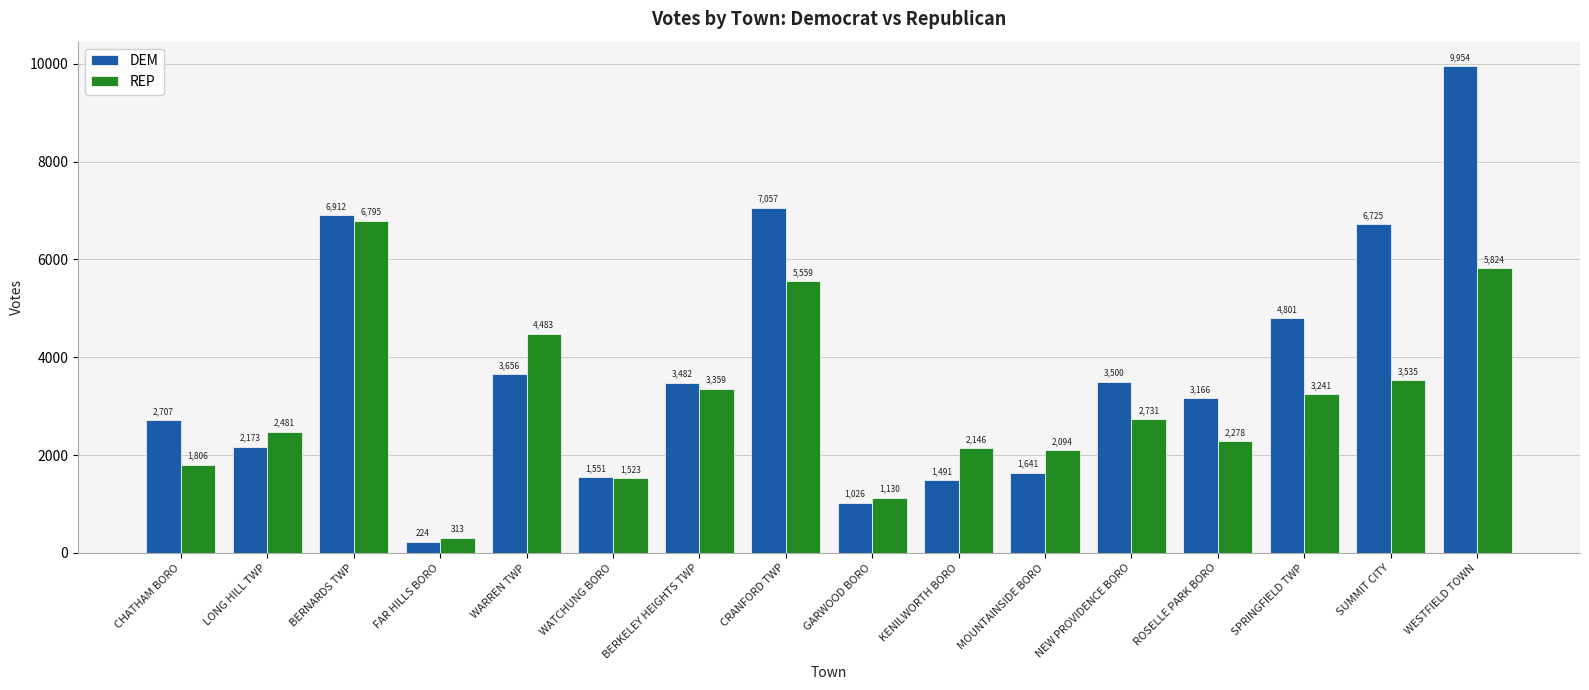

Reading left to right, extract all data points from this chart.

DEM: CHATHAM BORO=2707	LONG HILL TWP=2173	BERNARDS TWP=6912	FAR HILLS BORO=224	WARREN TWP=3656	WATCHUNG BORO=1551	BERKELEY HEIGHTS TWP=3482	CRANFORD TWP=7057	GARWOOD BORO=1026	KENILWORTH BORO=1491	MOUNTAINSIDE BORO=1641	NEW PROVIDENCE BORO=3500	ROSELLE PARK BORO=3166	SPRINGFIELD TWP=4801	SUMMIT CITY=6725	WESTFIELD TOWN=9954
REP: CHATHAM BORO=1806	LONG HILL TWP=2481	BERNARDS TWP=6795	FAR HILLS BORO=313	WARREN TWP=4483	WATCHUNG BORO=1523	BERKELEY HEIGHTS TWP=3359	CRANFORD TWP=5559	GARWOOD BORO=1130	KENILWORTH BORO=2146	MOUNTAINSIDE BORO=2094	NEW PROVIDENCE BORO=2731	ROSELLE PARK BORO=2278	SPRINGFIELD TWP=3241	SUMMIT CITY=3535	WESTFIELD TOWN=5824